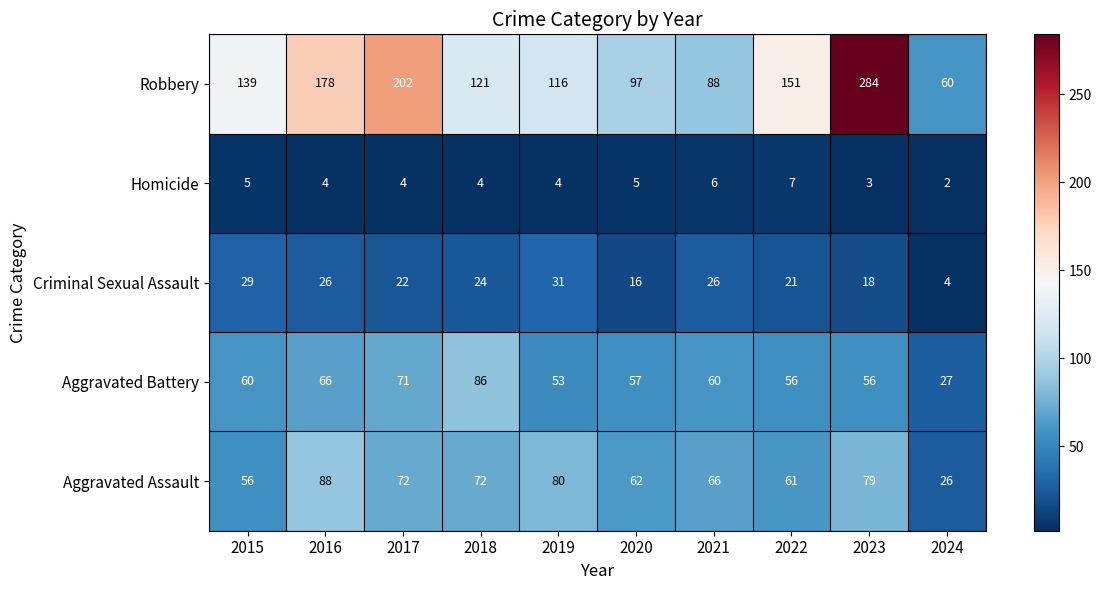

At how many categories does at least one series exceed 136?

5